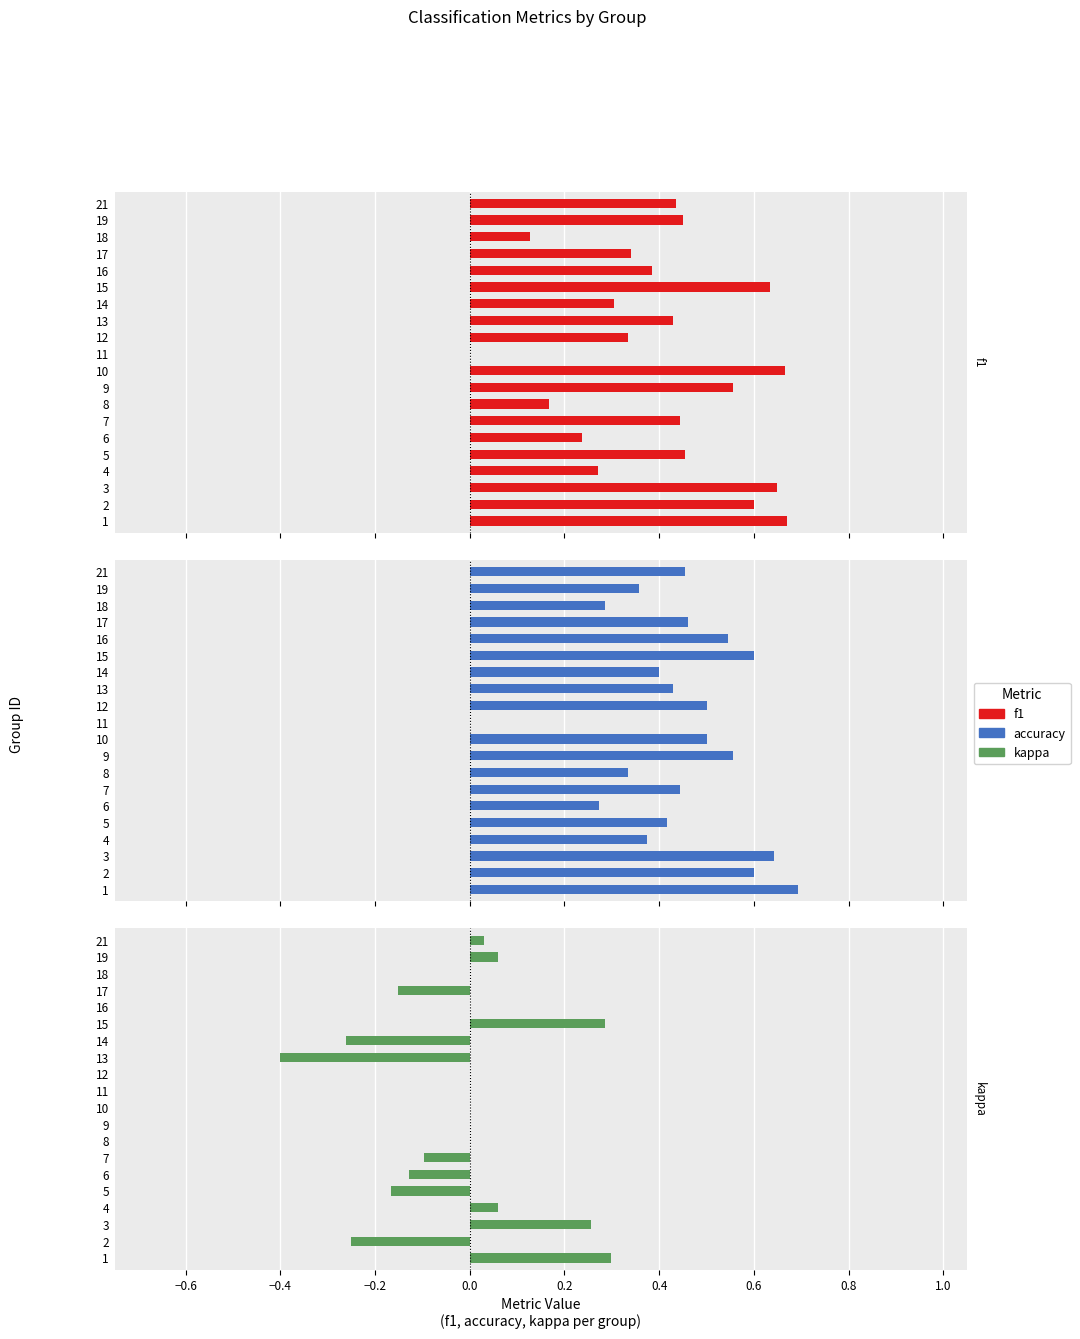

Reading left to right, extract all data points from this chart.

f1: 0.7	0.6	0.6	0.3	0.5	0.2	0.4	0.2	0.6	0.7	0.0	0.3	0.4	0.3	0.6	0.4	0.3	0.1	0.4	0.4
accuracy: 0.7	0.6	0.6	0.4	0.4	0.3	0.4	0.3	0.6	0.5	0.0	0.5	0.4	0.4	0.6	0.5	0.5	0.3	0.4	0.5
kappa: 0.3	-0.2	0.3	0.1	-0.2	-0.1	-0.1	0.0	0.0	0.0	0.0	0.0	-0.4	-0.3	0.3	0.0	-0.2	0.0	0.1	0.0